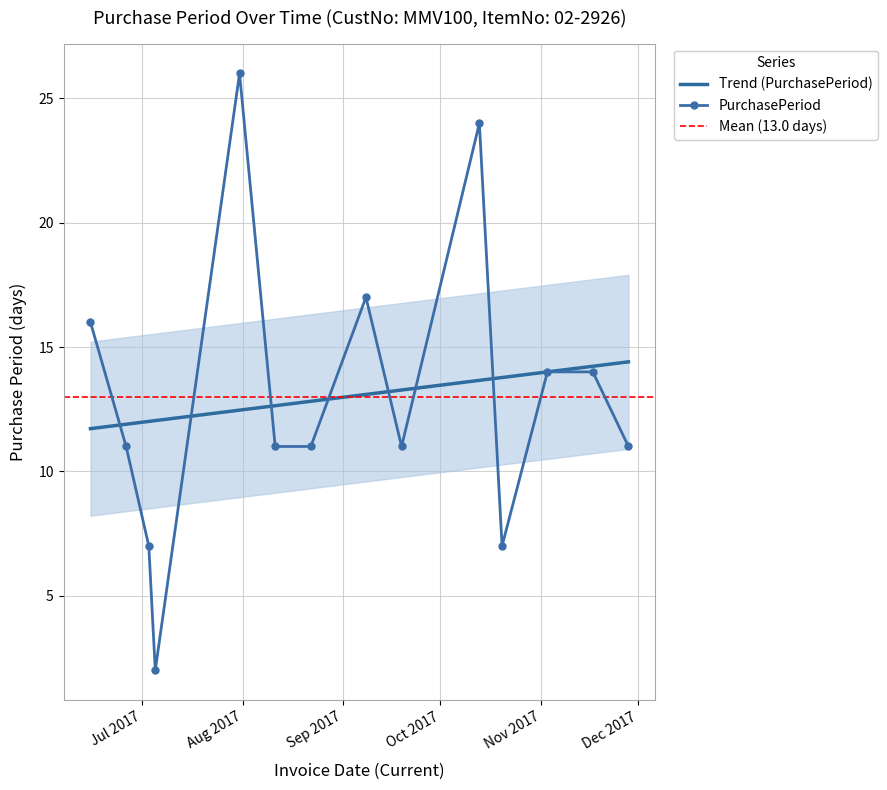

Where is the first local minimum?

2017-07-05